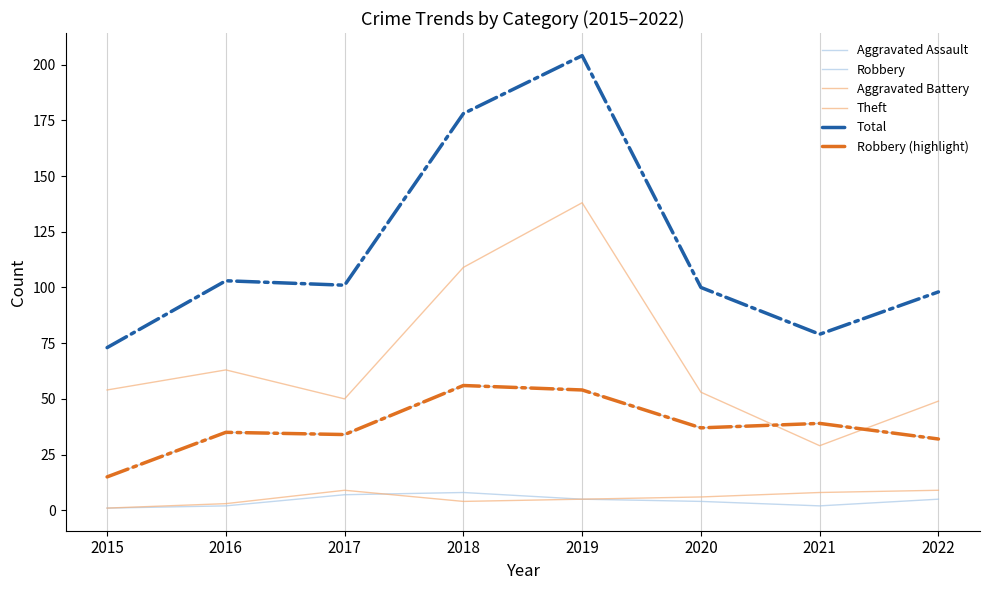

Does the chart display data point markers on the line(s)?

No